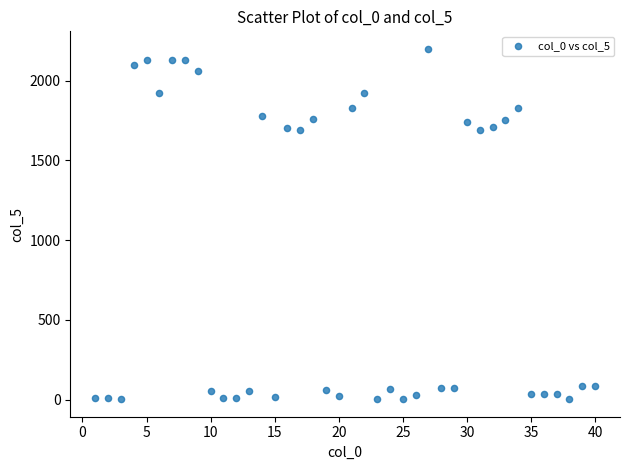

What is the range of X values (max minus min)?

39